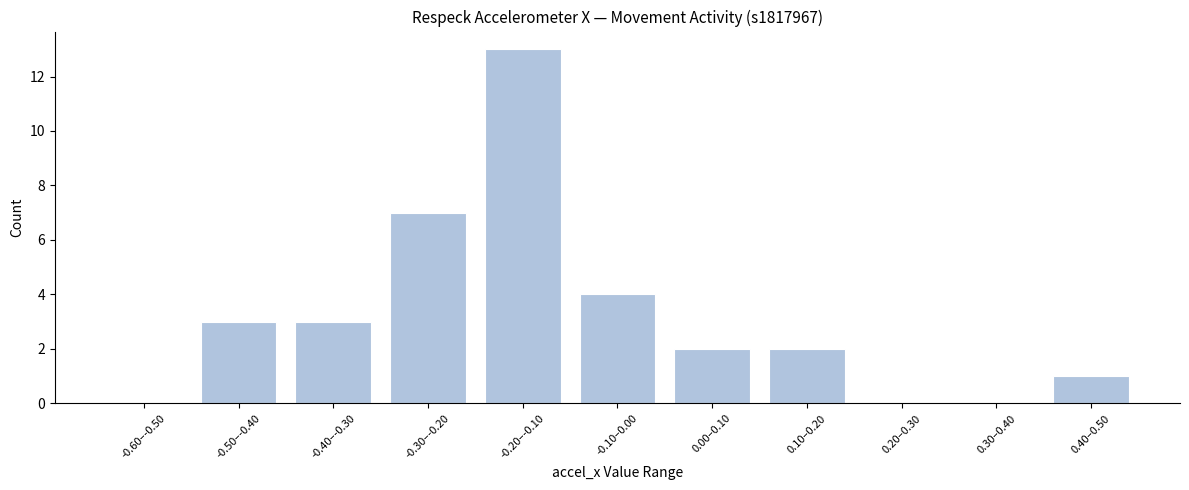

Reading left to right, transcribe all the data shown in this chart.

-0.60–-0.50=0	-0.50–-0.40=3	-0.40–-0.30=3	-0.30–-0.20=7	-0.20–-0.10=13	-0.10–0.00=4	0.00–0.10=2	0.10–0.20=2	0.20–0.30=0	0.30–0.40=0	0.40–0.50=1